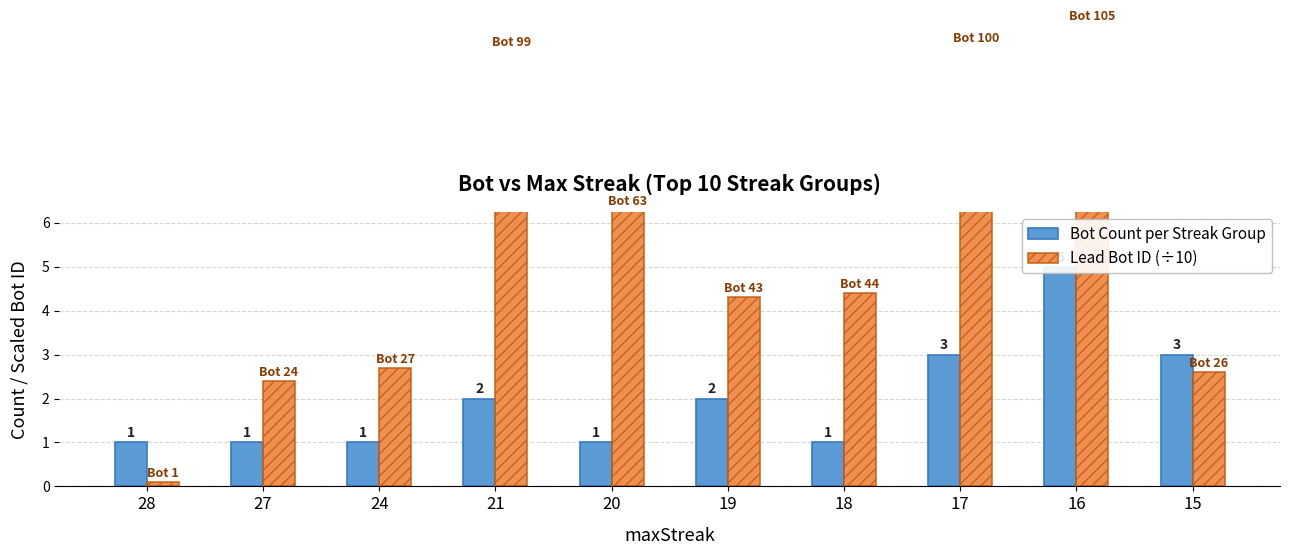

Does the chart contain any negative values?

No